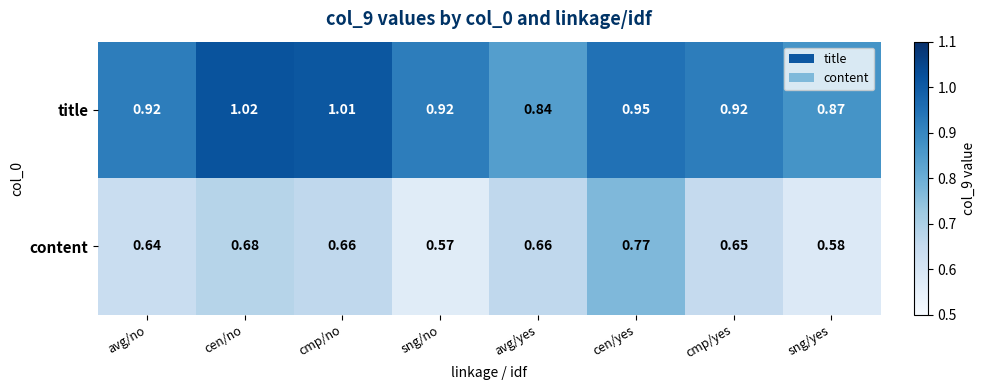

At how many categories does at least one series exceed 0?

8